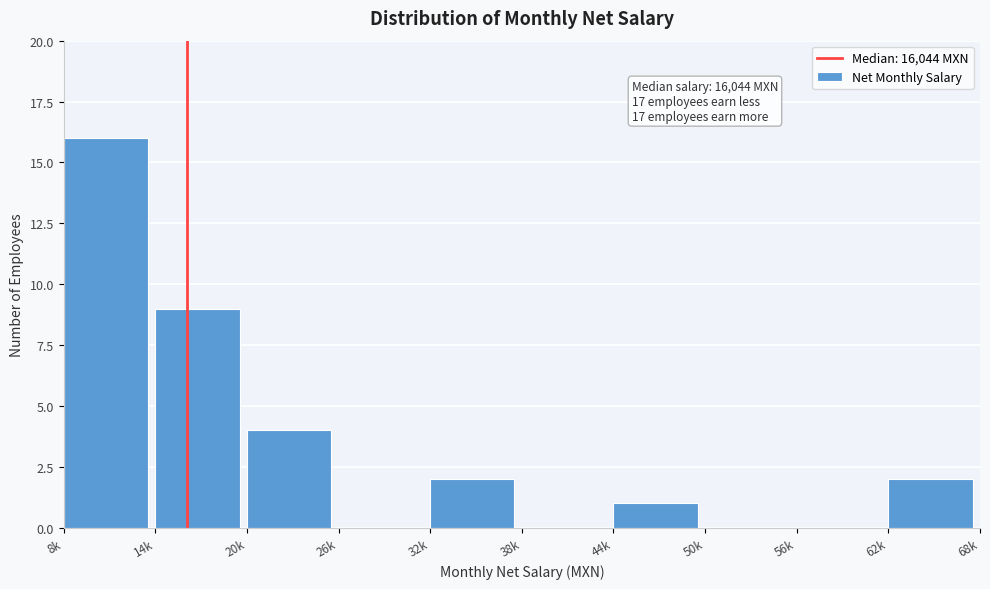

Reading left to right, what are all the values shown in this chart?

8k=16	14k=9	20k=4	26k=0	32k=2	38k=0	44k=1	50k=0	56k=0	62k=2